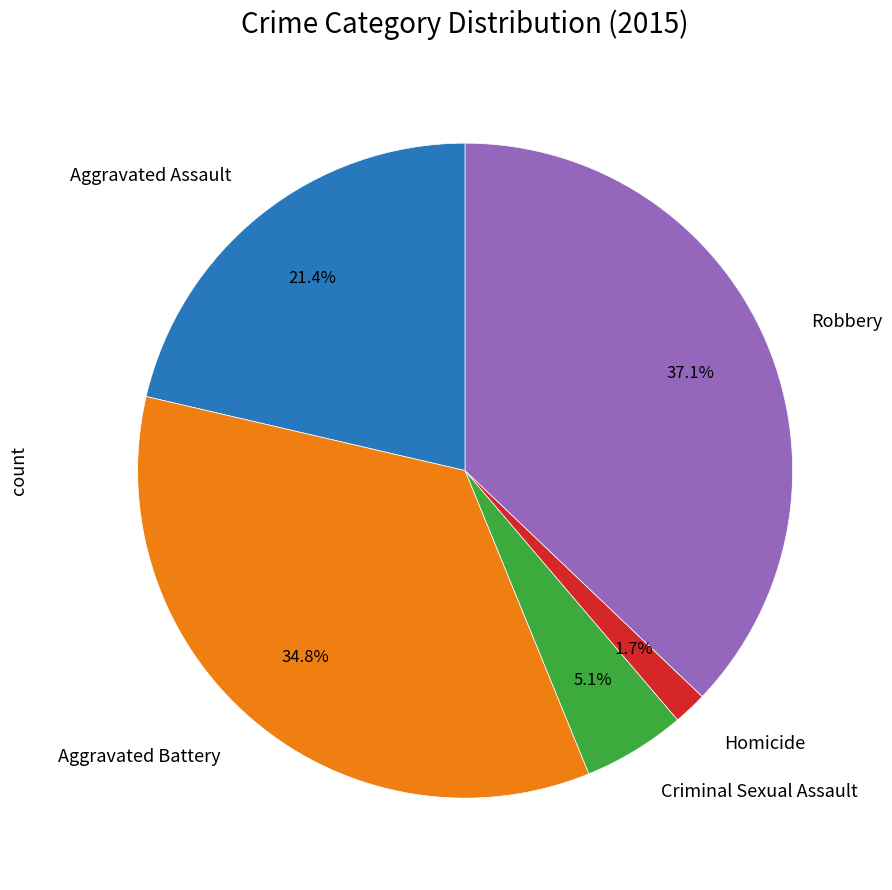

Between Aggravated Battery and Aggravated Assault, which is larger?

Aggravated Battery